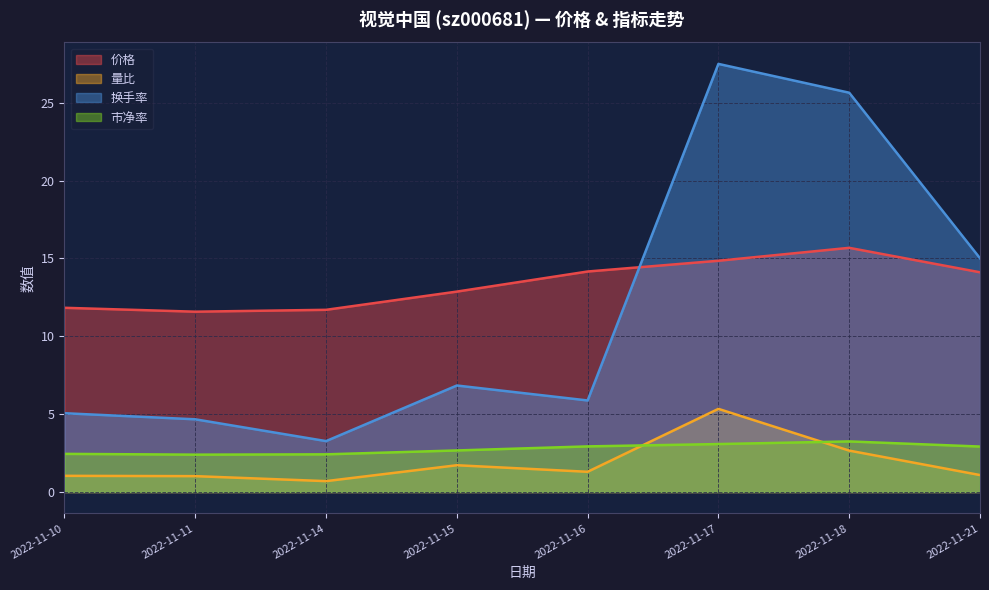

Reading left to right, extract all data points from this chart.

价格: 11.8	11.6	11.7	12.9	14.2	14.8	15.7	14.1
量比: 1.0	1.0	0.7	1.7	1.3	5.3	2.7	1.1
换手率: 5.1	4.7	3.3	6.8	5.9	27.5	25.6	15.0
市净率: 2.5	2.4	2.4	2.7	2.9	3.1	3.2	2.9